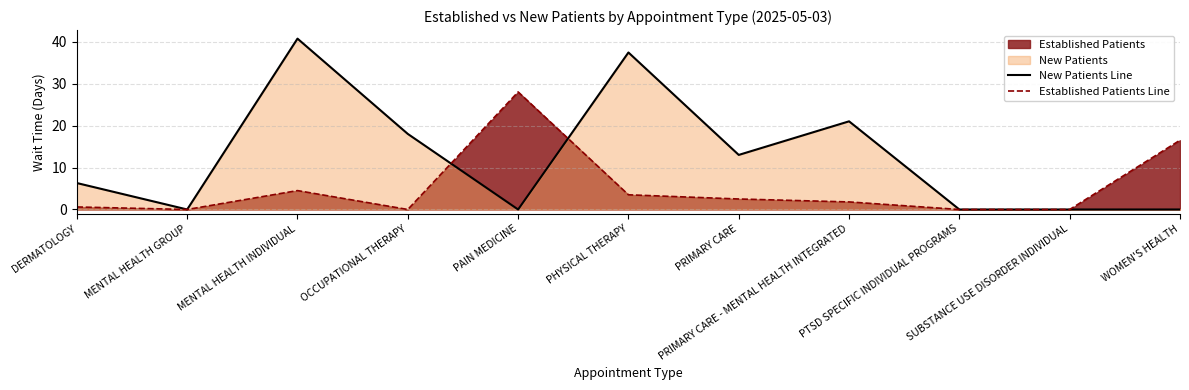

What is the label of the 10th point from the right?

MENTAL HEALTH GROUP